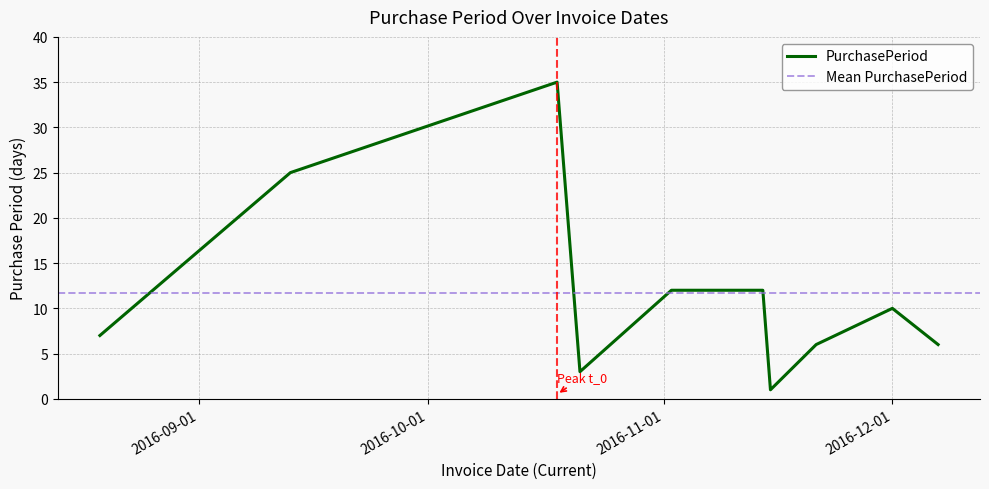

Reading left to right, extract all data points from this chart.

2016-08-19=7	2016-09-13=25	2016-10-18=35	2016-10-21=3	2016-11-02=12	2016-11-14=12	2016-11-15=1	2016-11-21=6	2016-12-01=10	2016-12-07=6